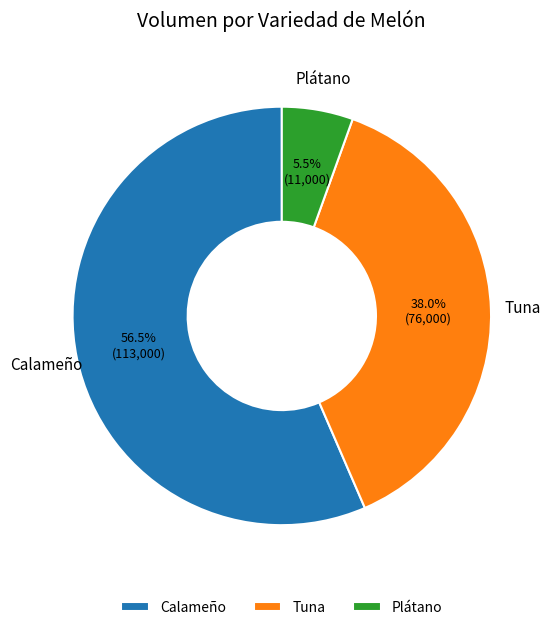

What percentage do Plátano and Calameño together represent?

62.0%